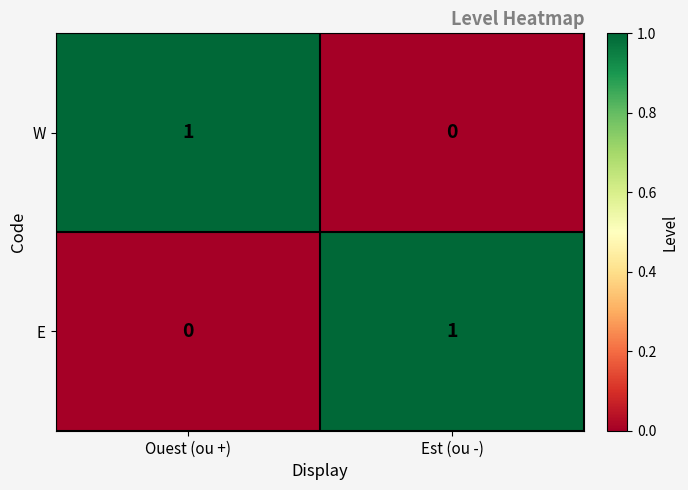

Reading left to right, transcribe all the data shown in this chart.

W: 1	0
E: 0	1